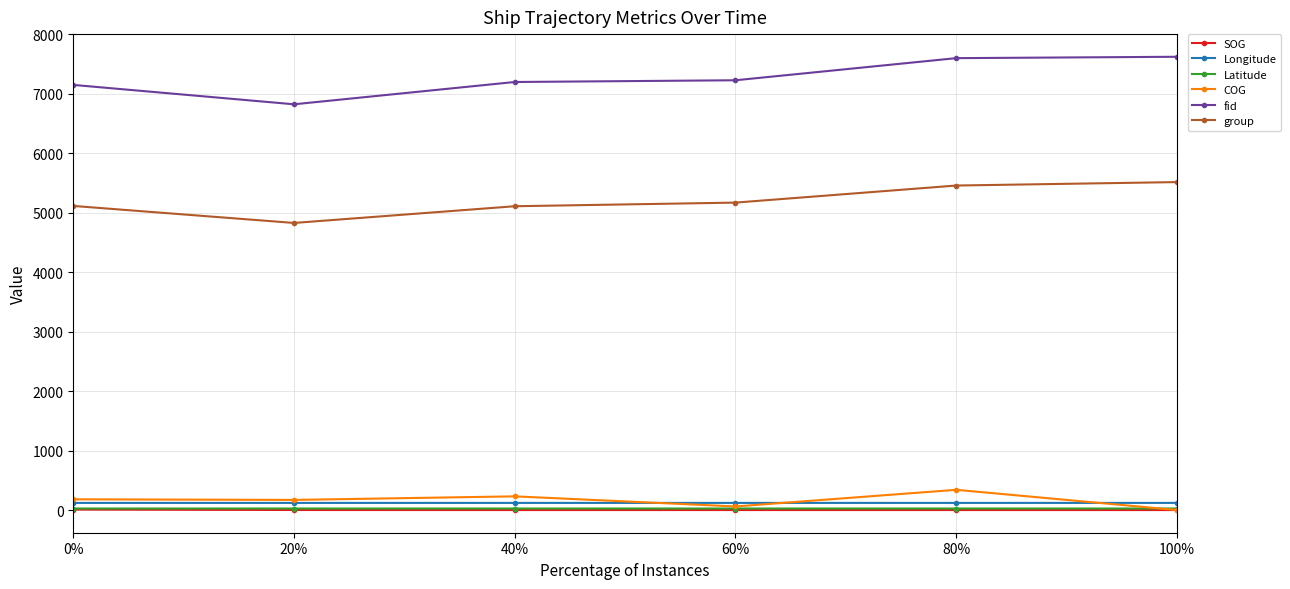

What is the average value of the COG series?

164.3